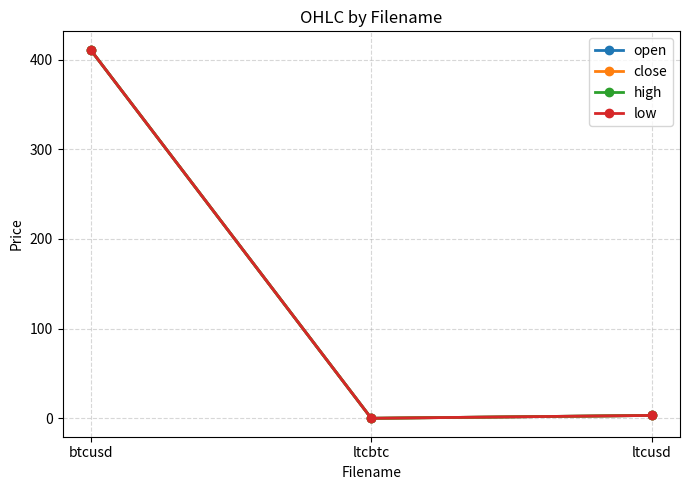

Is it true that close equals 274.9 at btcusd?

False